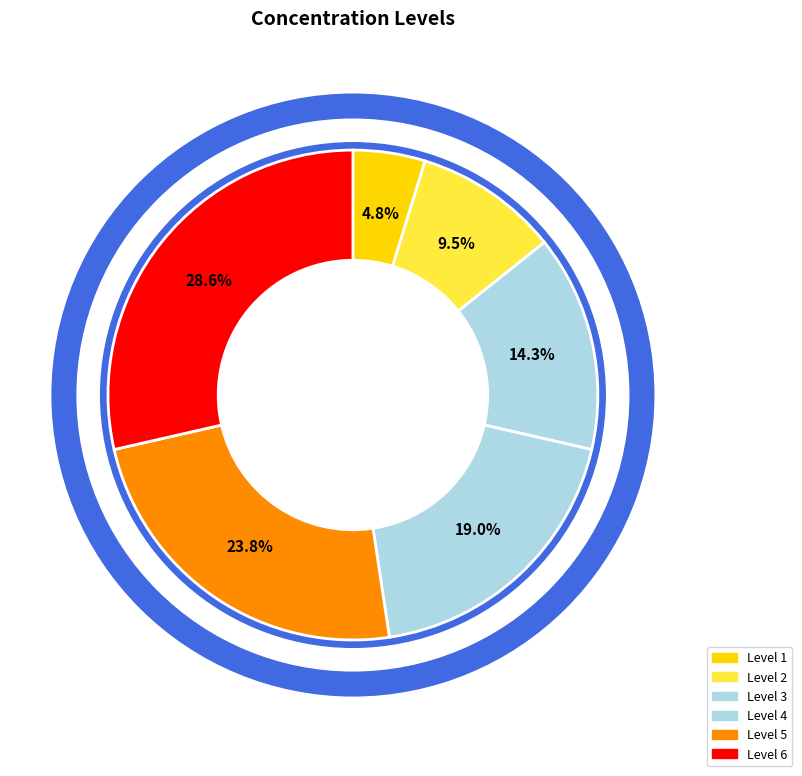

Which slice is the largest?

6